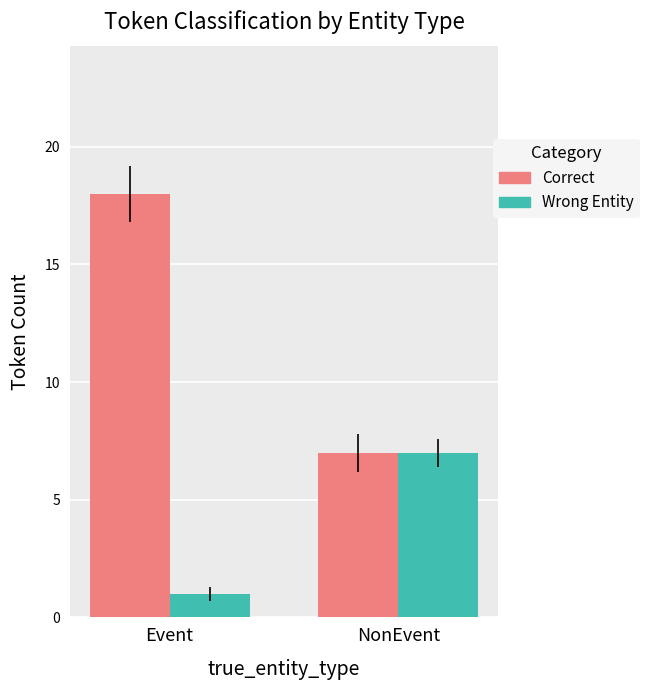

Reading left to right, transcribe all the data shown in this chart.

Correct: Event=18	NonEvent=7
Wrong Entity: Event=1	NonEvent=7